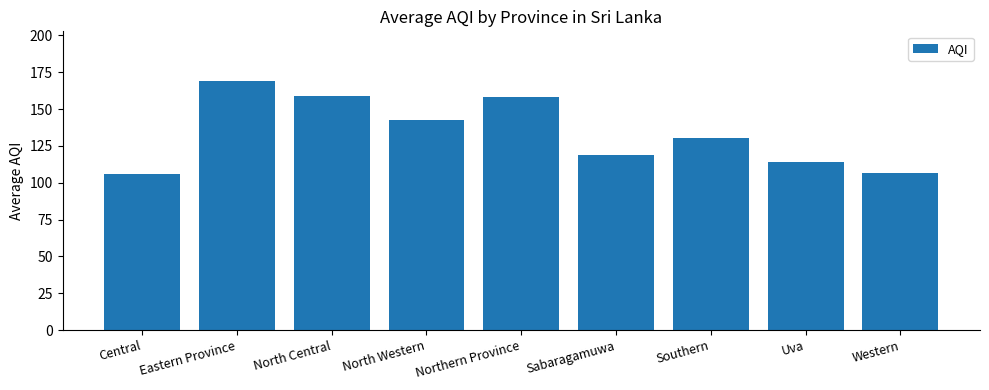

How many data points are above 130?

5